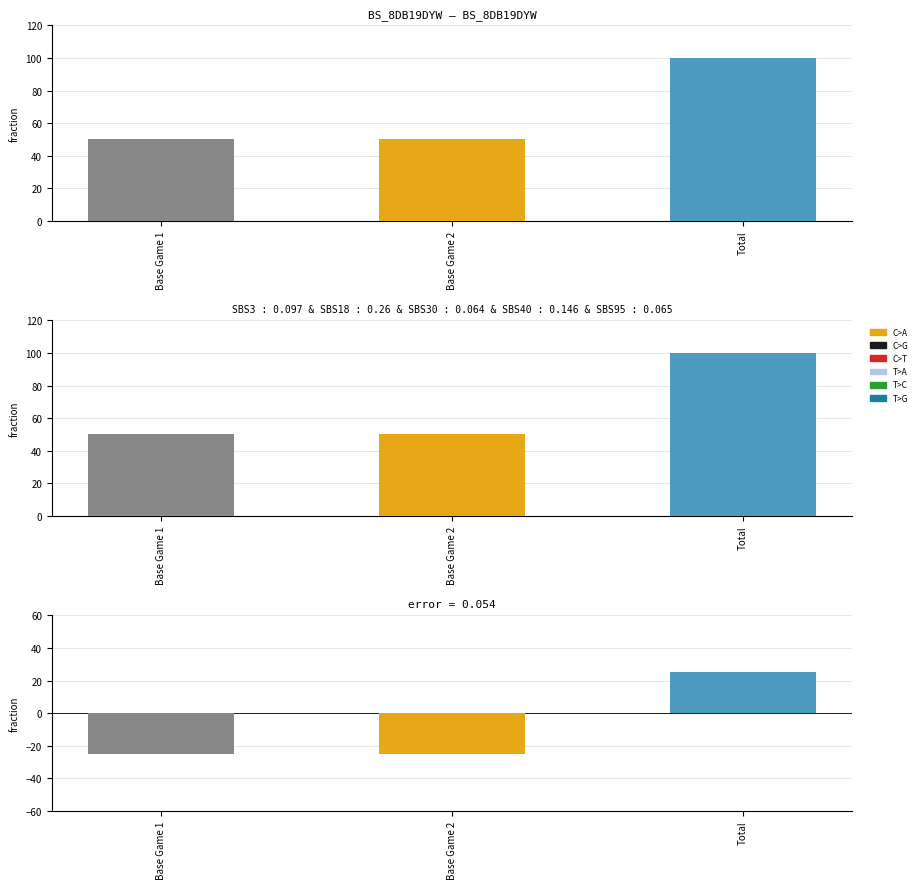

Reading left to right, what are all the values shown in this chart?

Base Game 1=-25	Base Game 2=-25	Total=25